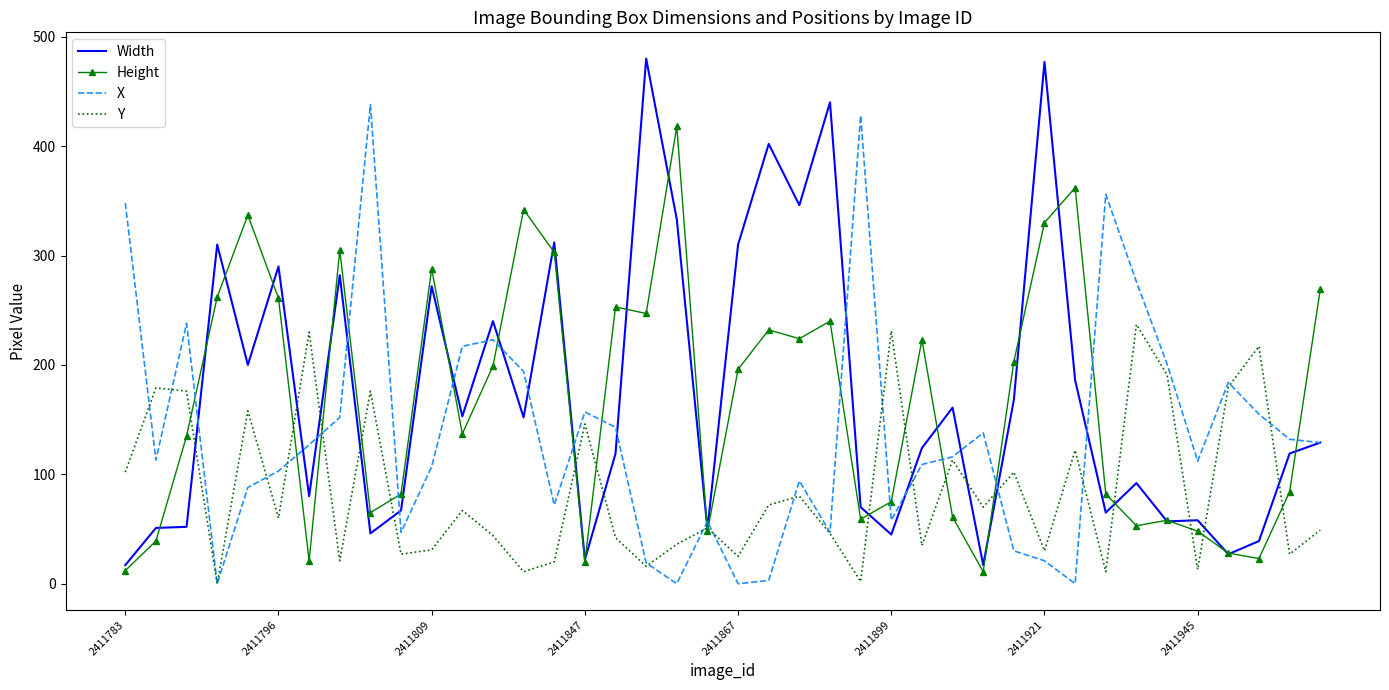

What is the minimum value for Width?

17